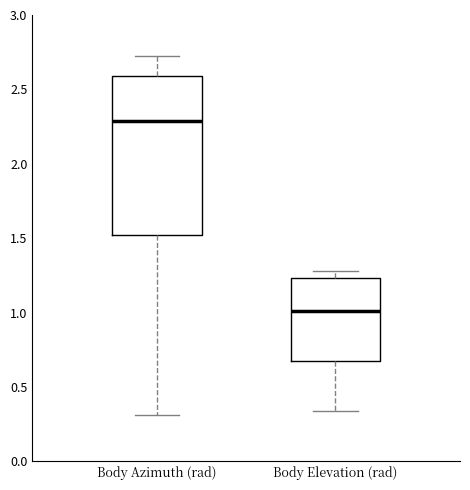

Reading left to right, transcribe this box plot: for each box, give where its median line is, the range the box spans, and where its two whiskers end, as read against the y-axis. The values are not printed on the chart, so give them approximately, as read against the axis.

Body Azimuth (rad): median 2.30, box 1.50 to 2.60, whiskers 0.30 to 2.70
Body Elevation (rad): median 1.00, box 0.70 to 1.25, whiskers 0.35 to 1.30